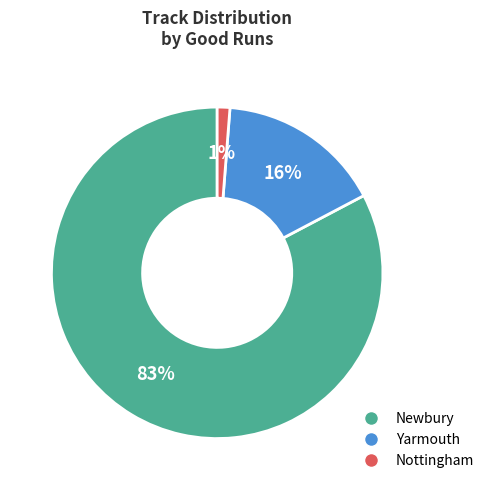

To the nearest percent, what percentage of the pie is Nottingham?

1%